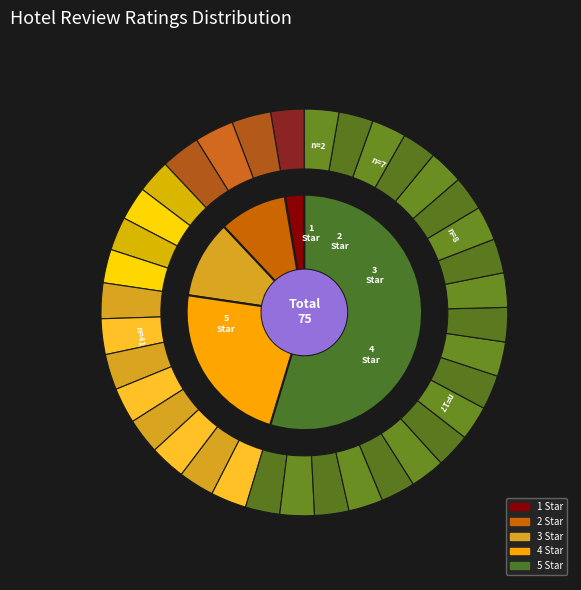

Approximately how many times larger is the value at 4 Star compared to 1 Star?

8.5